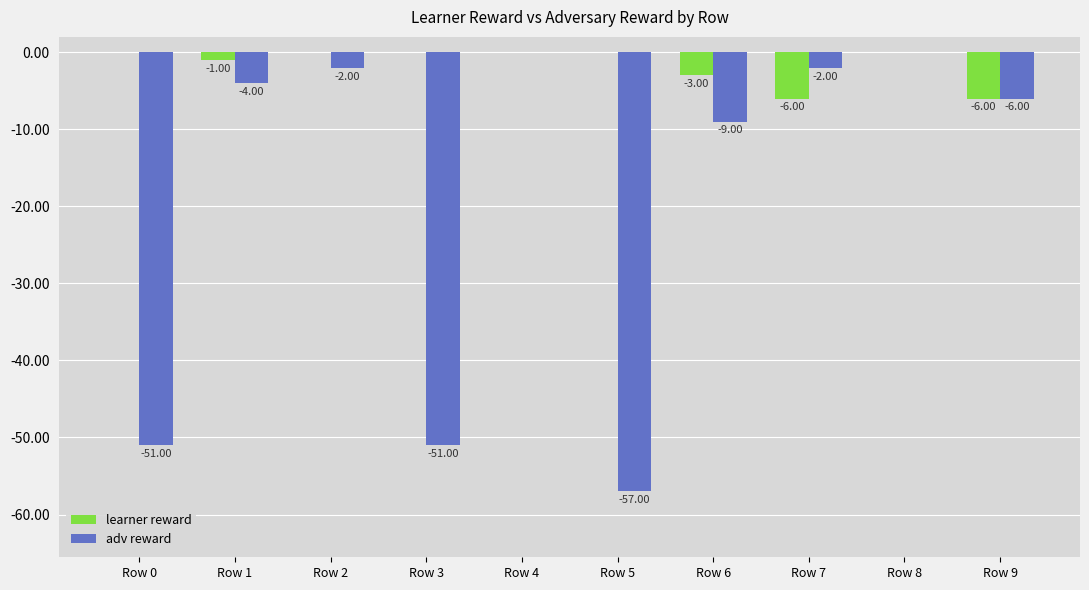

Which series changed the most between Row 2 and Row 4?

adv reward